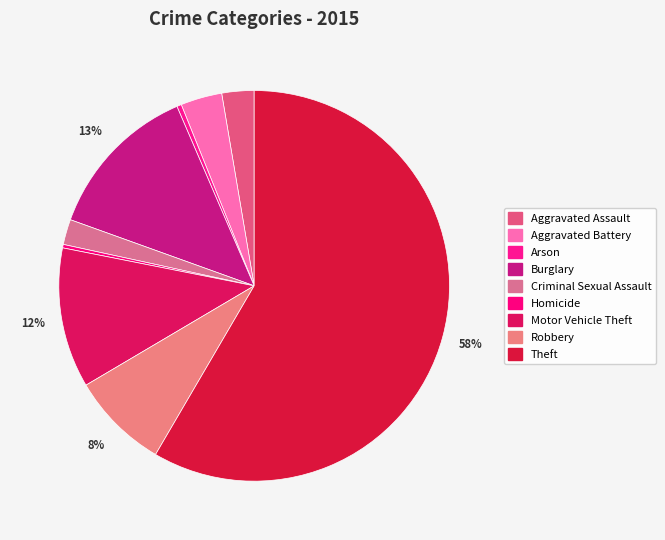

To the nearest percent, what portion does Aggravated Assault represent?

3%